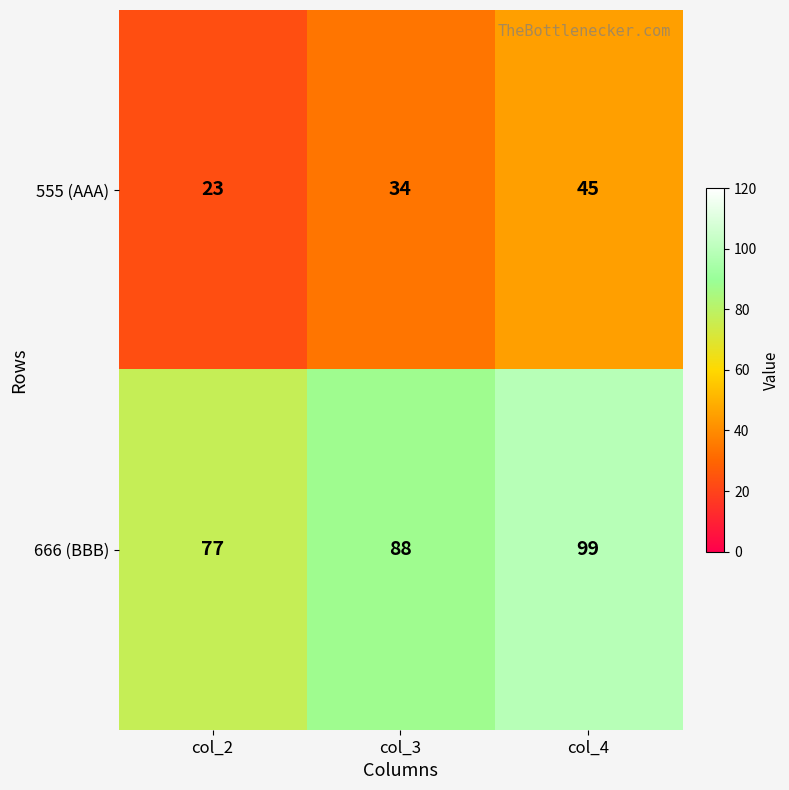

Rank the series by their average value, from lowest to highest.

555 (AAA), 666 (BBB)